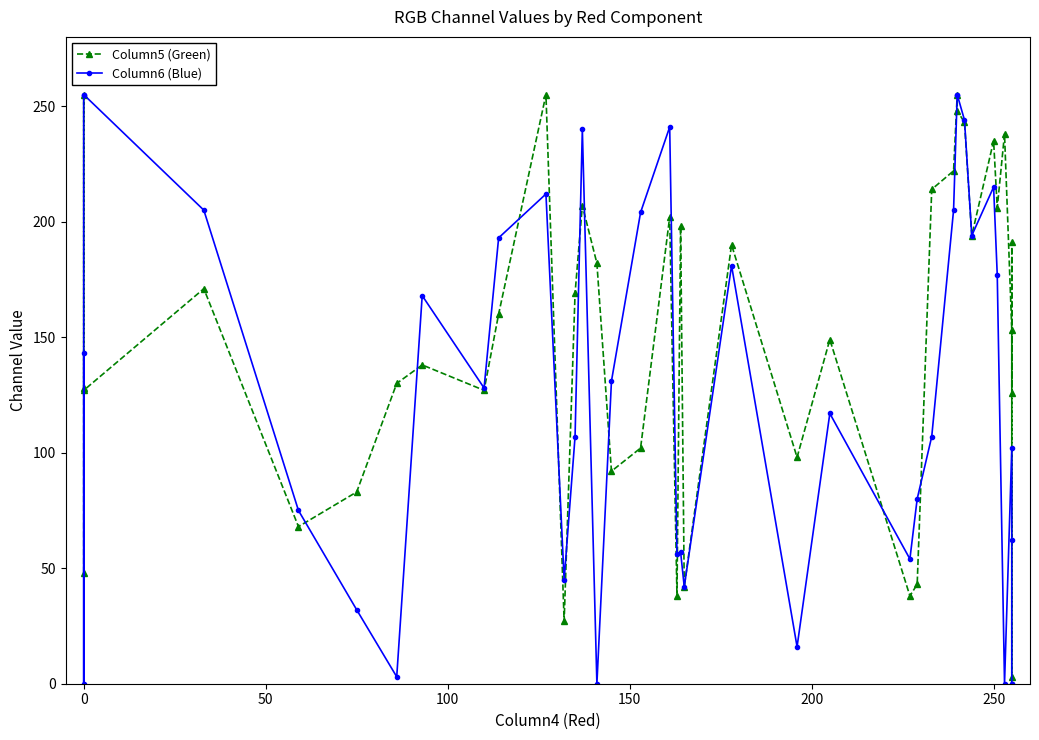

Is the value of Column5 (Green) at 15 greater than the value of Column6 (Blue) at 17?

No